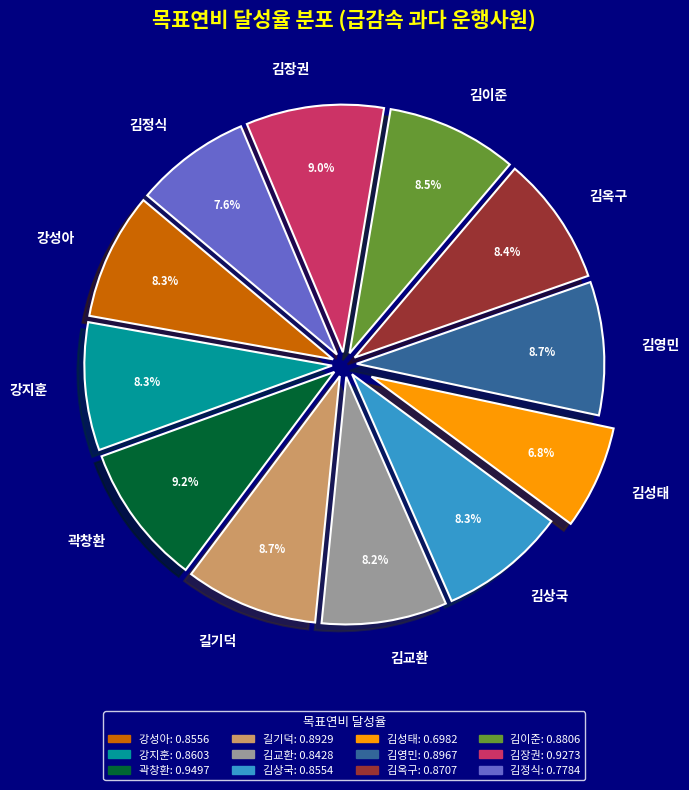

To the nearest percent, what portion does 강성아 represent?

8%